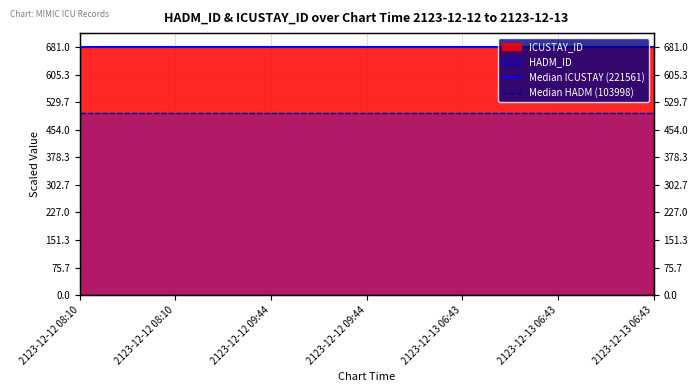

What is the difference between the highest and lowest values at 2123-12-12 08:10?

181